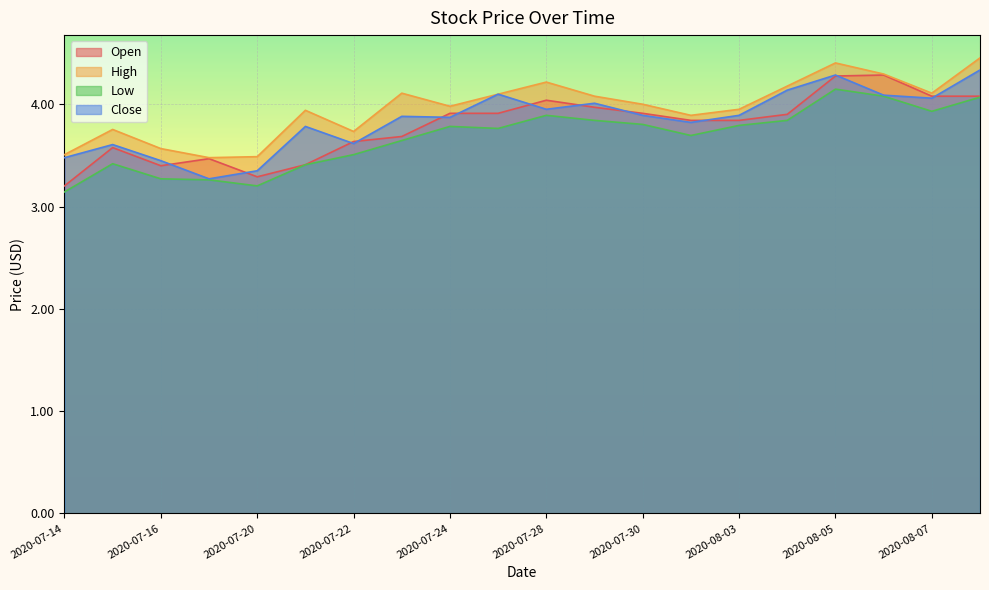

How many interior local peaks does the High series have?

5